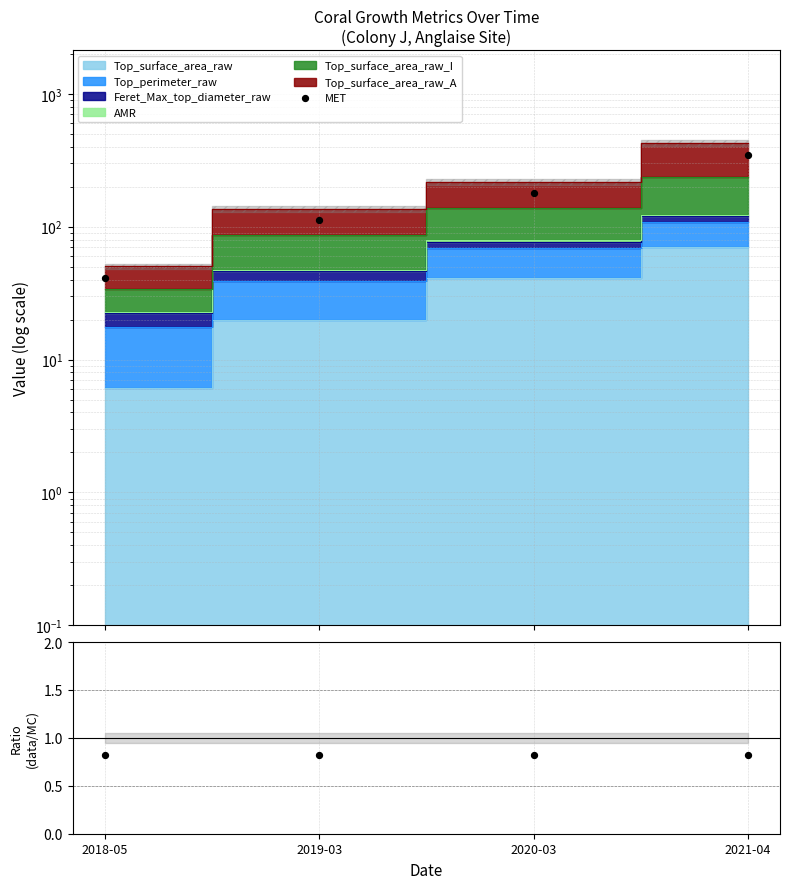

What is the ratio of the value at 2018-05 to the value at 2021-04?

0.1